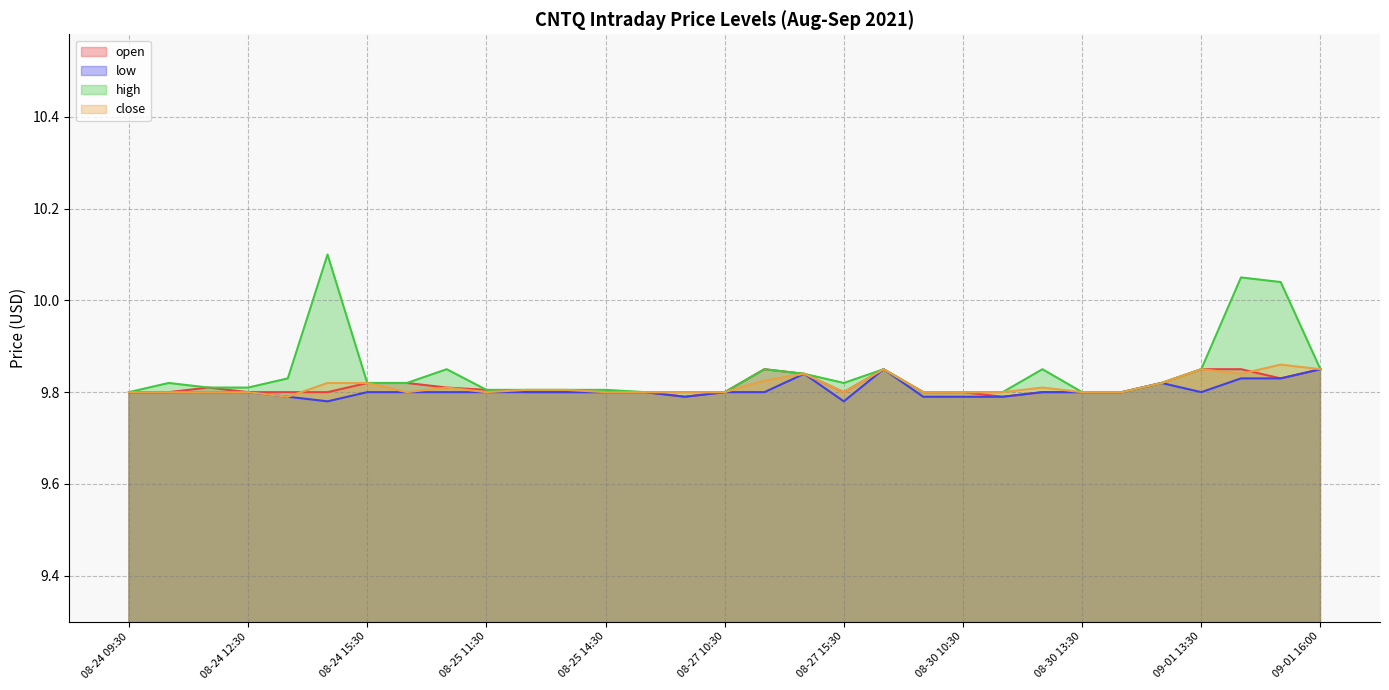

At which category is the sum across all series the highest?

09-01 14:30